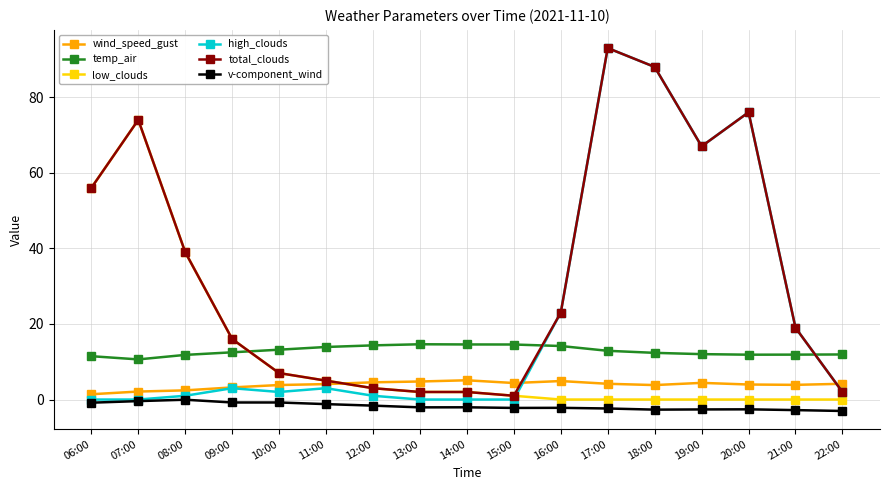

What is the average value of the low_clouds series?

12.1